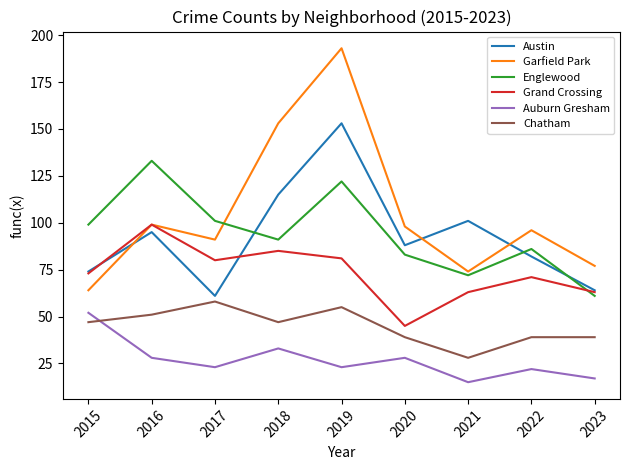

What value does the Chatham series have at 2016, to the nearest 10?

50